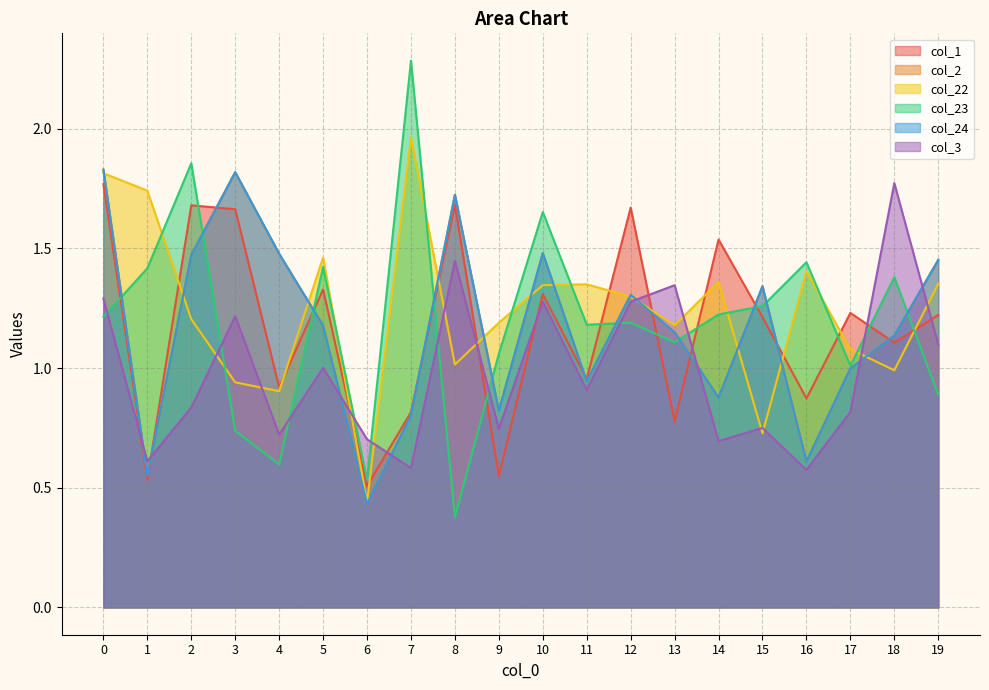

Reading left to right, what are all the values shown in this chart?

col_1: 1.8	0.5	1.7	1.7	0.9	1.3	0.5	0.8	1.7	0.5	1.3	1.0	1.7	0.8	1.5	1.2	0.9	1.2	1.1	1.2
col_2: 1.8	0.6	1.5	1.8	1.5	1.2	0.4	0.8	1.7	0.8	1.5	0.9	1.3	1.1	0.9	1.3	0.6	1.0	1.1	1.5
col_22: 1.8	1.7	1.2	0.9	0.9	1.5	0.4	2.0	1.0	1.2	1.3	1.3	1.3	1.2	1.4	0.7	1.4	1.1	1.0	1.4
col_23: 1.2	1.4	1.9	0.7	0.6	1.4	0.5	2.3	0.4	1.1	1.7	1.2	1.2	1.1	1.2	1.3	1.4	1.0	1.4	0.9
col_24: 1.8	0.6	1.5	1.8	1.5	1.2	0.4	0.8	1.7	0.8	1.5	0.9	1.3	1.1	0.9	1.3	0.6	1.0	1.1	1.5
col_3: 1.3	0.6	0.8	1.2	0.7	1.0	0.7	0.6	1.4	0.7	1.3	0.9	1.3	1.3	0.7	0.7	0.6	0.8	1.8	1.1